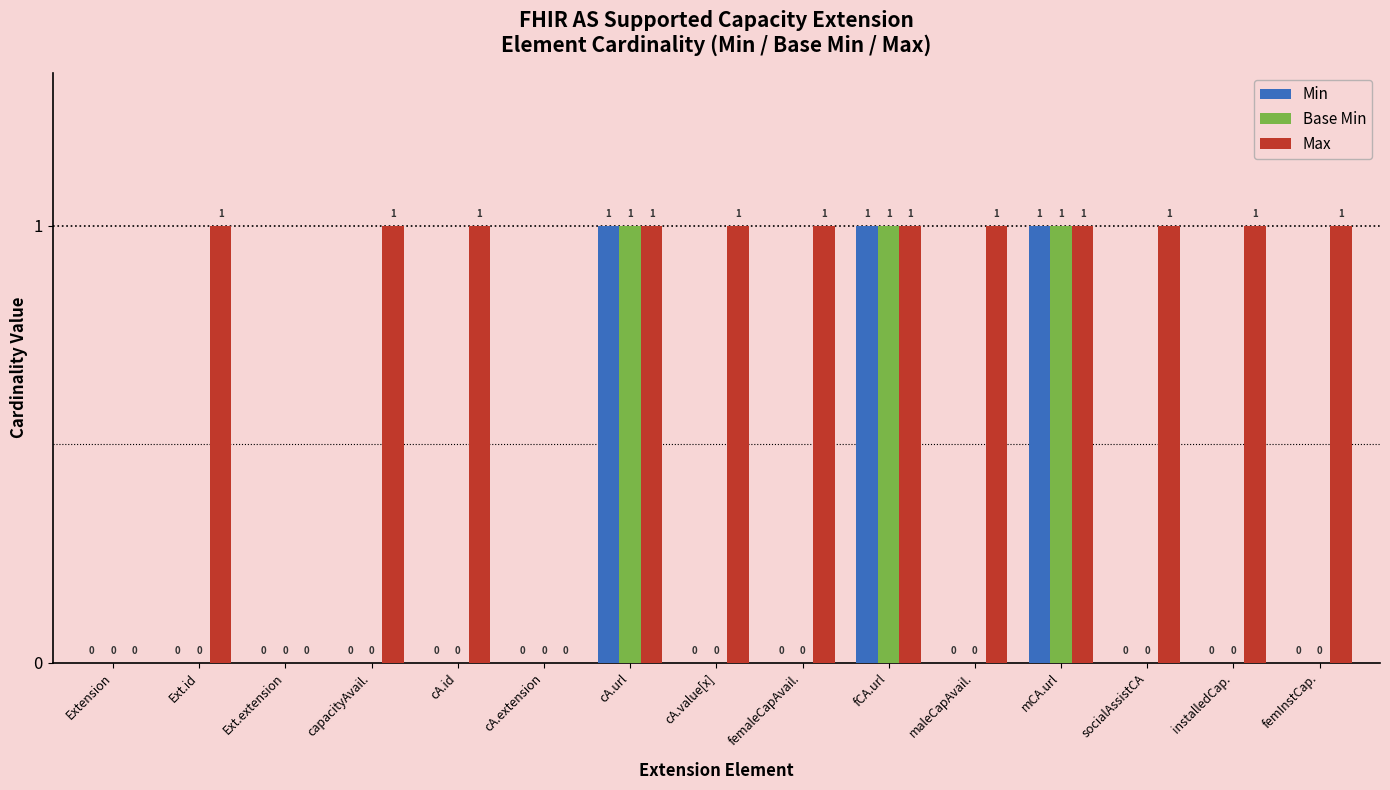

What are all the series names shown in the legend?

Min, Base Min, Max